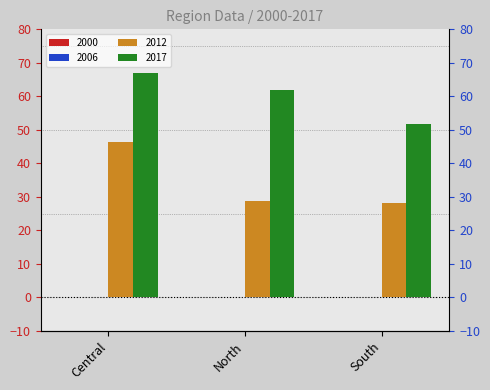

Is the value of 2012 at Central greater than the value of 2017 at South?

No